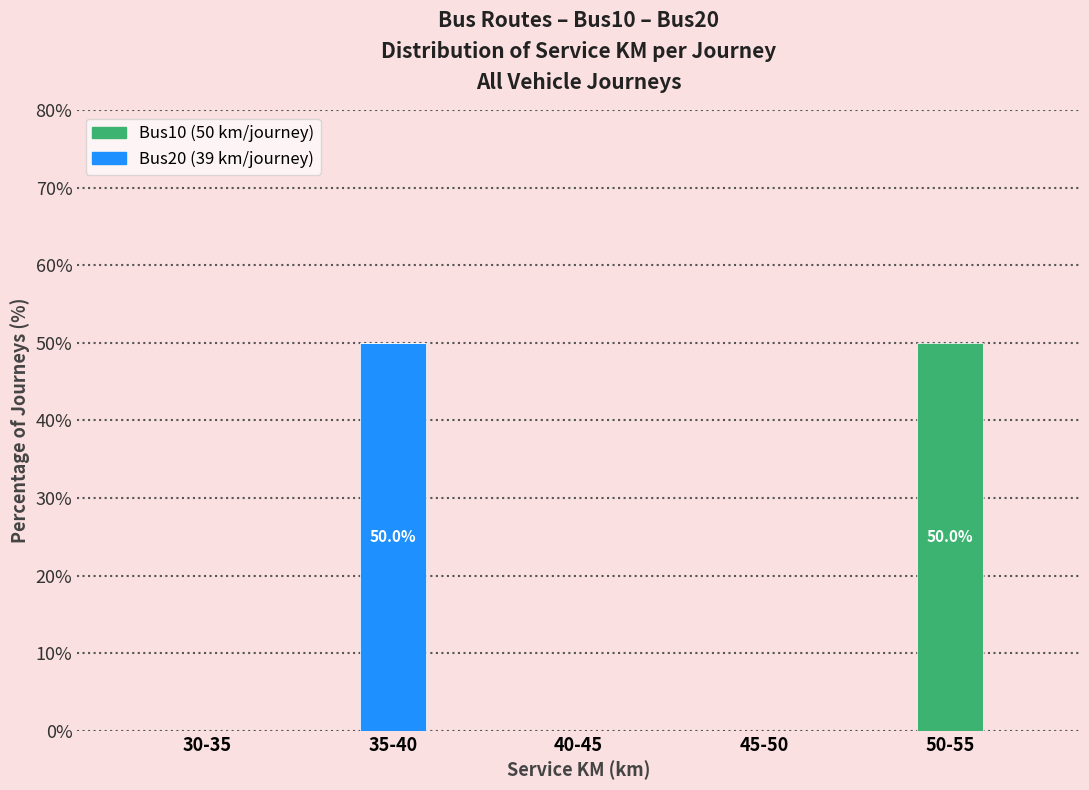

Reading left to right, transcribe the values for Bus20.

30-35=0	35-40=50	40-45=0	45-50=0	50-55=0